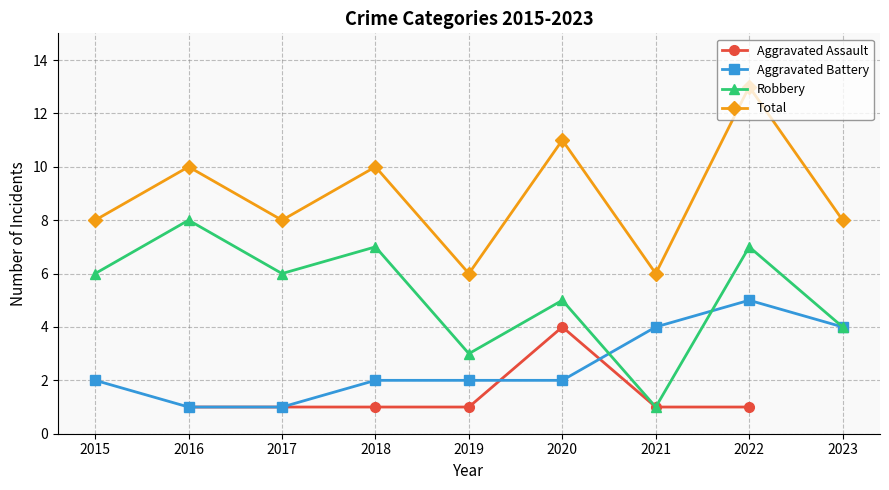

Where does the Robbery series first go above 6?

2016